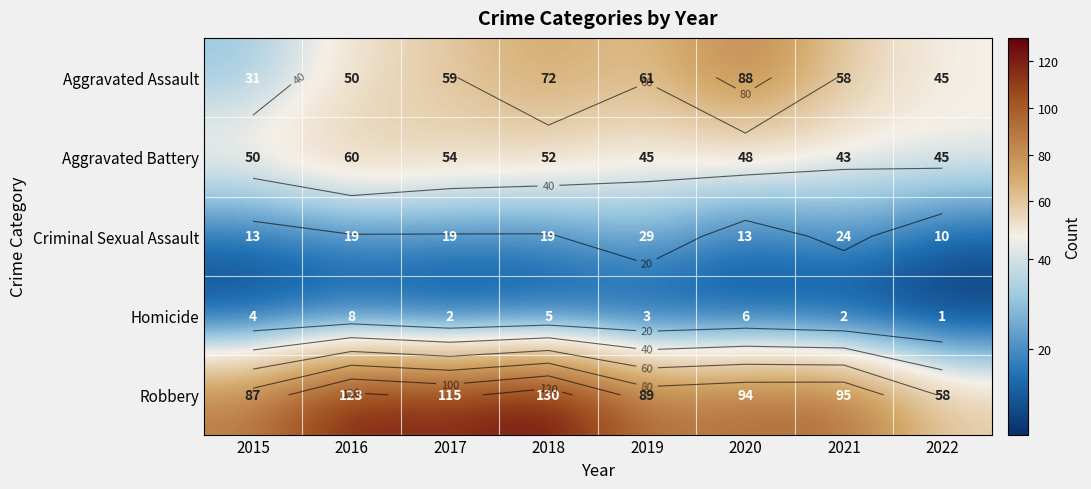

Which label corresponds to the largest value in the chart?

2018